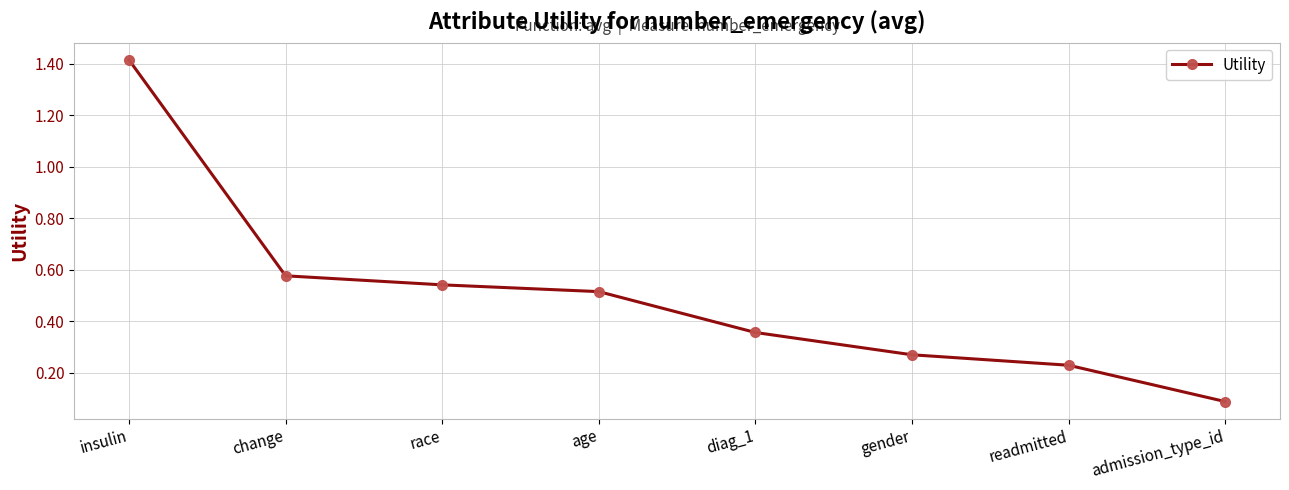

Where is the data nearest to the value 0?

admission_type_id